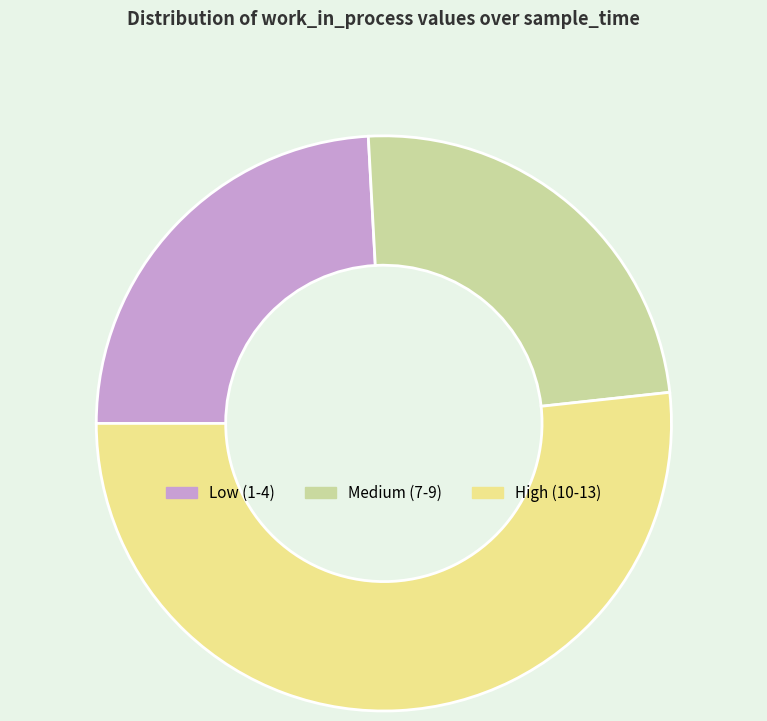

Is the sum of High (10-13) and Medium (7-9) greater than half?

Yes